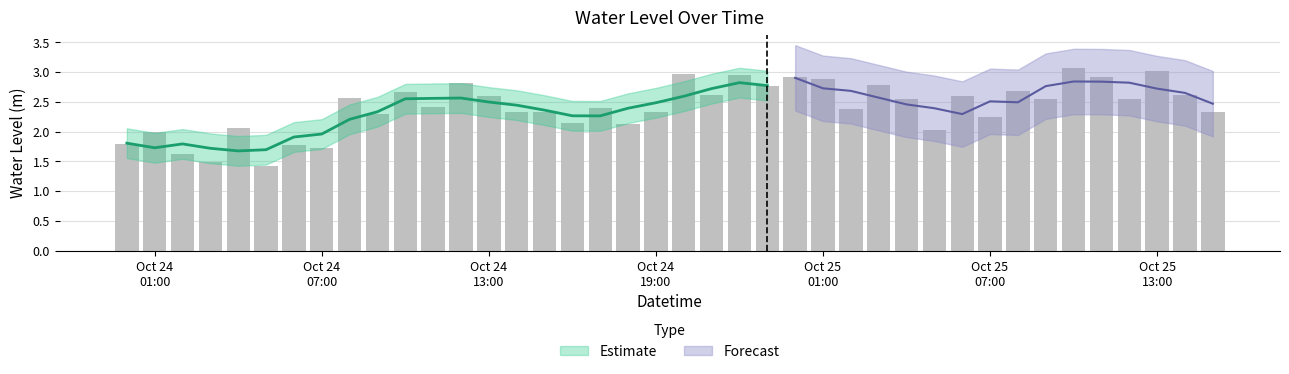

Rank the categories by value from highest to lowest.

2025-10-25 10:00:00, 2025-10-25 13:00:00, 2025-10-24 20:00:00, 2025-10-24 22:00:00, 2025-10-25 00:00:00, 2025-10-25 11:00:00, 2025-10-25 01:00:00, 2025-10-24 12:00:00, 2025-10-25 03:00:00, 2025-10-24 23:00:00, 2025-10-25 08:00:00, 2025-10-24 10:00:00, 2025-10-25 14:00:00, 2025-10-24 21:00:00, 2025-10-24 13:00:00, 2025-10-25 06:00:00, 2025-10-24 08:00:00, 2025-10-25 09:00:00, 2025-10-25 04:00:00, 2025-10-25 12:00:00, 2025-10-24 11:00:00, 2025-10-24 17:00:00, 2025-10-25 02:00:00, 2025-10-24 14:00:00, 2025-10-24 15:00:00, 2025-10-25 15:00:00, 2025-10-24 19:00:00, 2025-10-24 09:00:00, 2025-10-25 07:00:00, 2025-10-24 16:00:00, 2025-10-24 18:00:00, 2025-10-24 04:00:00, 2025-10-25 05:00:00, 2025-10-24 01:00:00, 2025-10-24 00:00:00, 2025-10-24 06:00:00, 2025-10-24 07:00:00, 2025-10-24 02:00:00, 2025-10-24 03:00:00, 2025-10-24 05:00:00